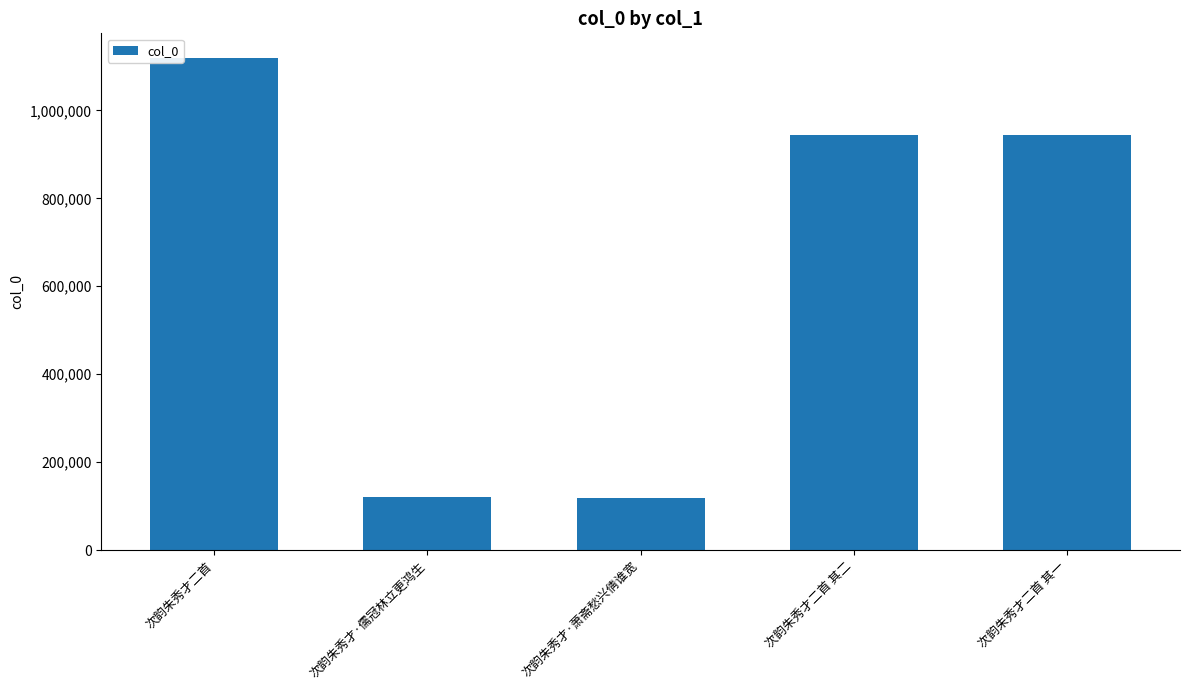

What value does the data have at 次韵朱秀才·萧斋愁兴倩谁宽?

119511